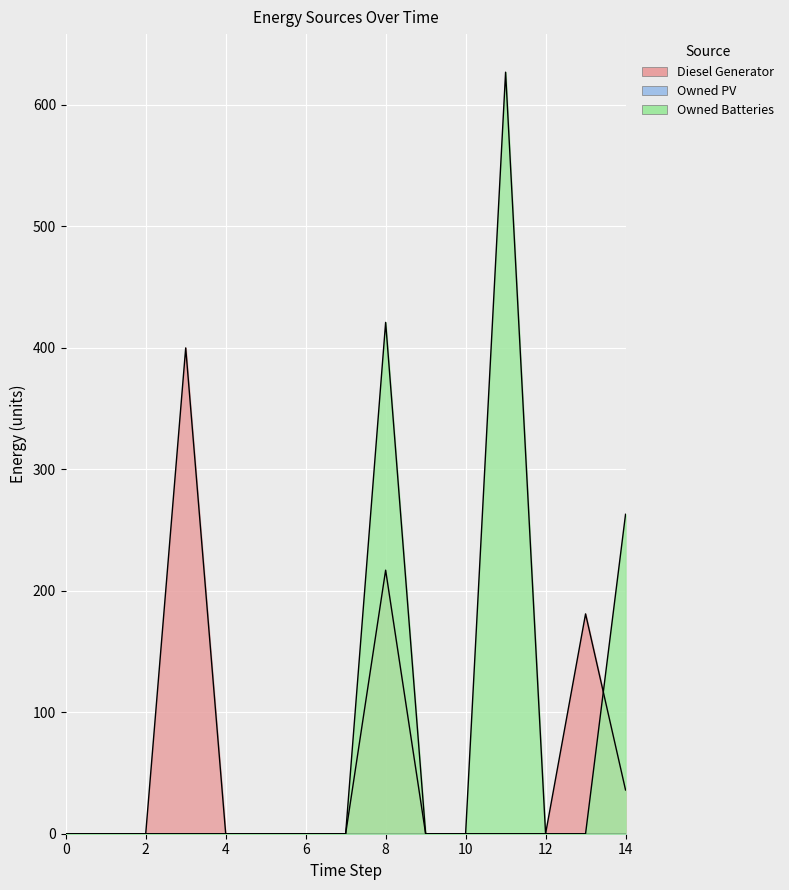

The Diesel Generator series shows 0.0 at 2. True or false?

True